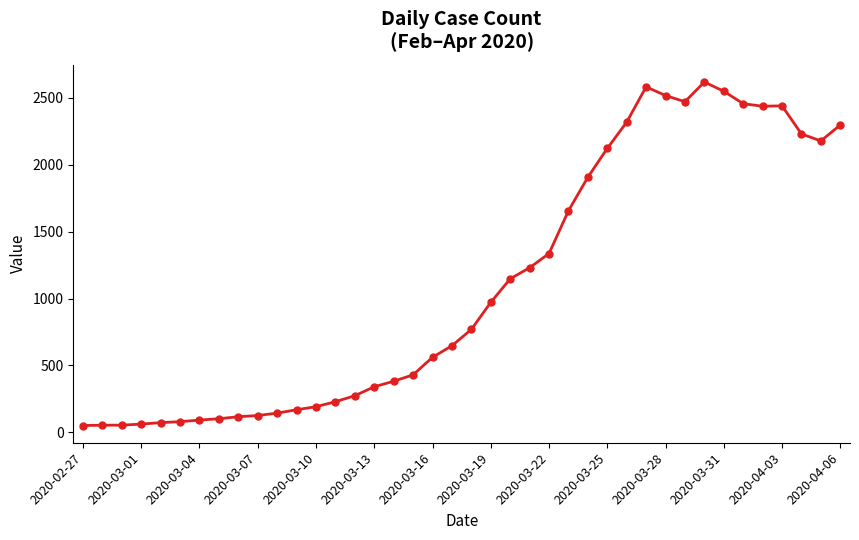

What is the maximum value shown in the chart?

2617